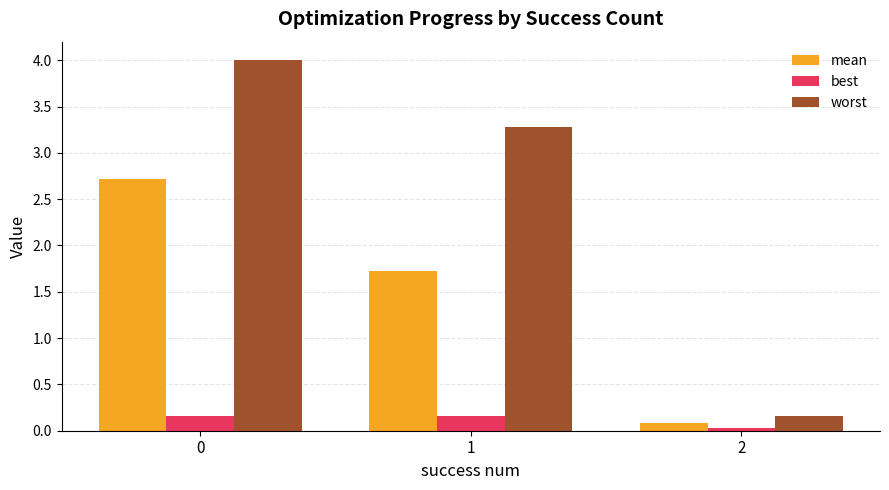

List the series in order of their peak value, lowest first.

best, mean, worst